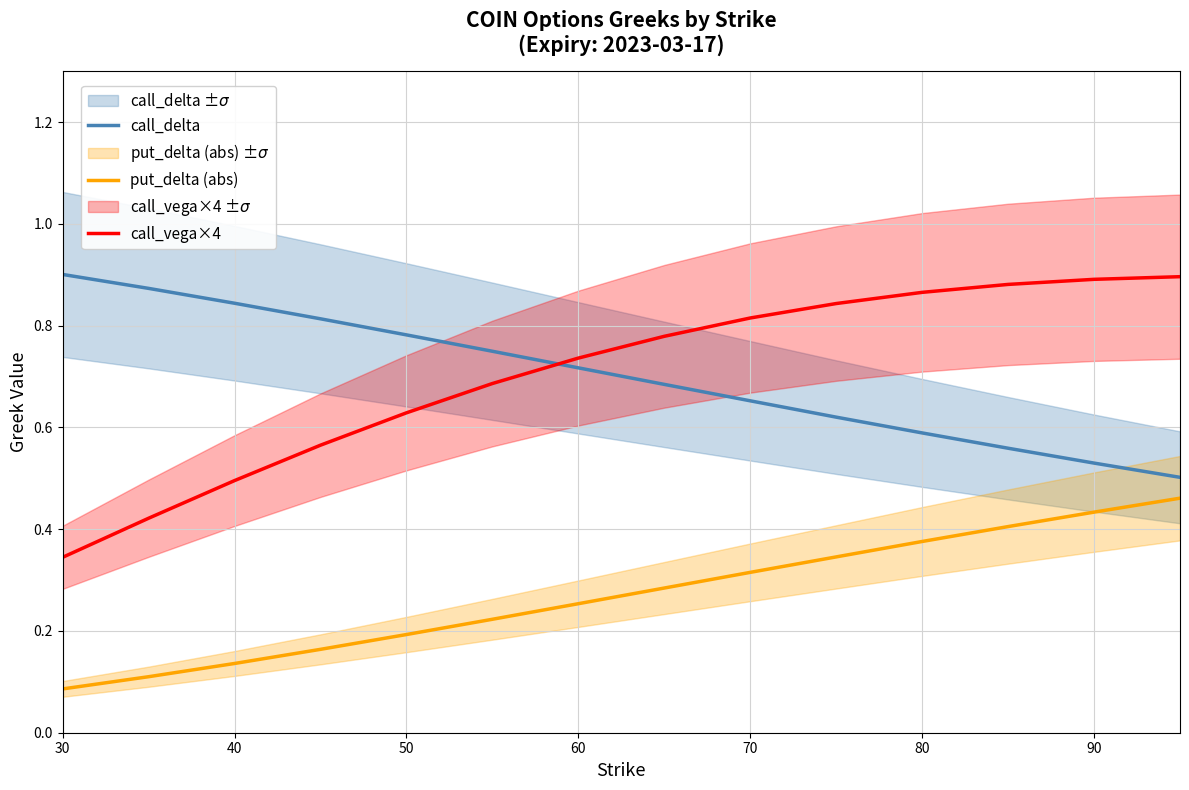

Count the put_delta (abs) values in the range 0 to 1.

14